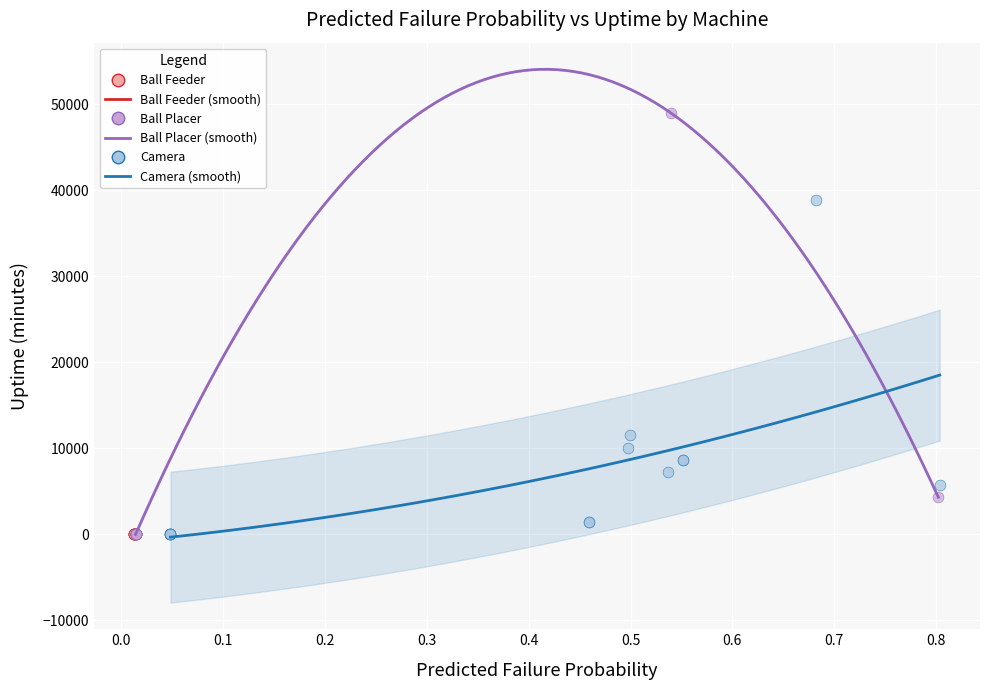

Which series reaches the maximum Y coordinate?

Ball Placer